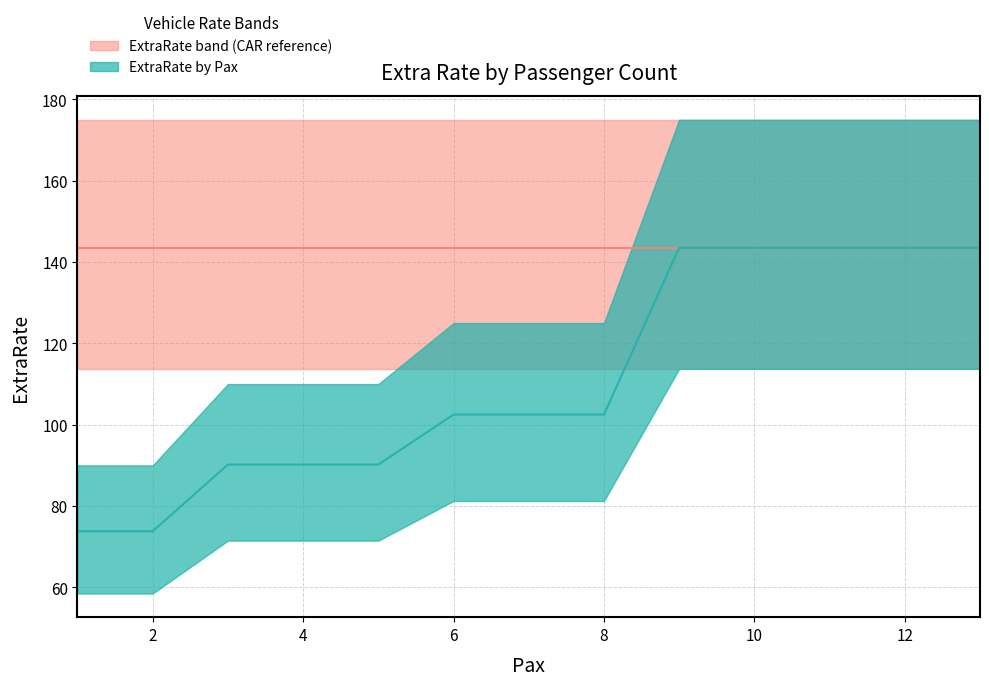

What is the value of the 12th point from the left?

143.5